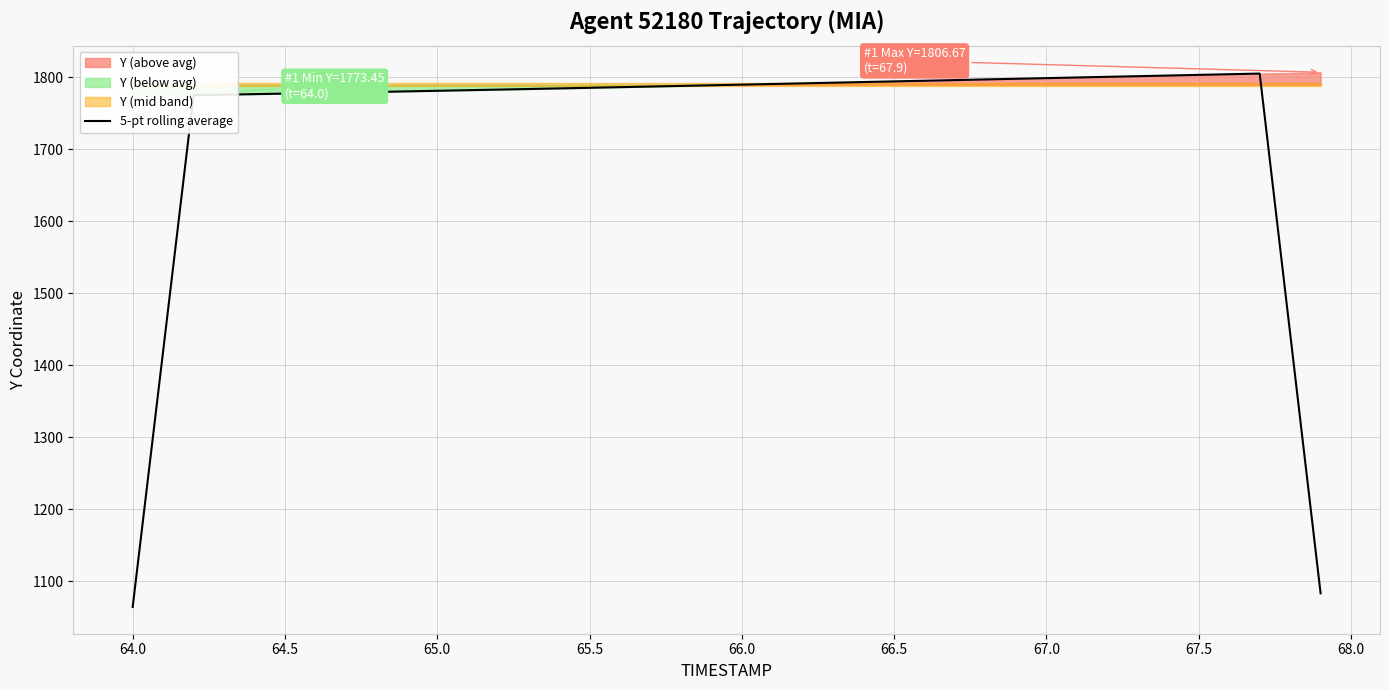

Reading left to right, list all the values displayed in this chart.

1064.5	1419.6	1774.9	1775.6	1776.3	1777.1	1777.8	1778.6	1779.4	1780.2	1781.0	1781.8	1782.6	1783.4	1784.3	1785.1	1786.0	1786.9	1787.7	1788.6	1789.5	1790.4	1791.3	1792.2	1793.1	1794.0	1794.9	1795.8	1796.7	1797.6	1798.5	1799.5	1800.4	1801.3	1802.2	1803.1	1804.0	1804.9	1444.3	1083.5